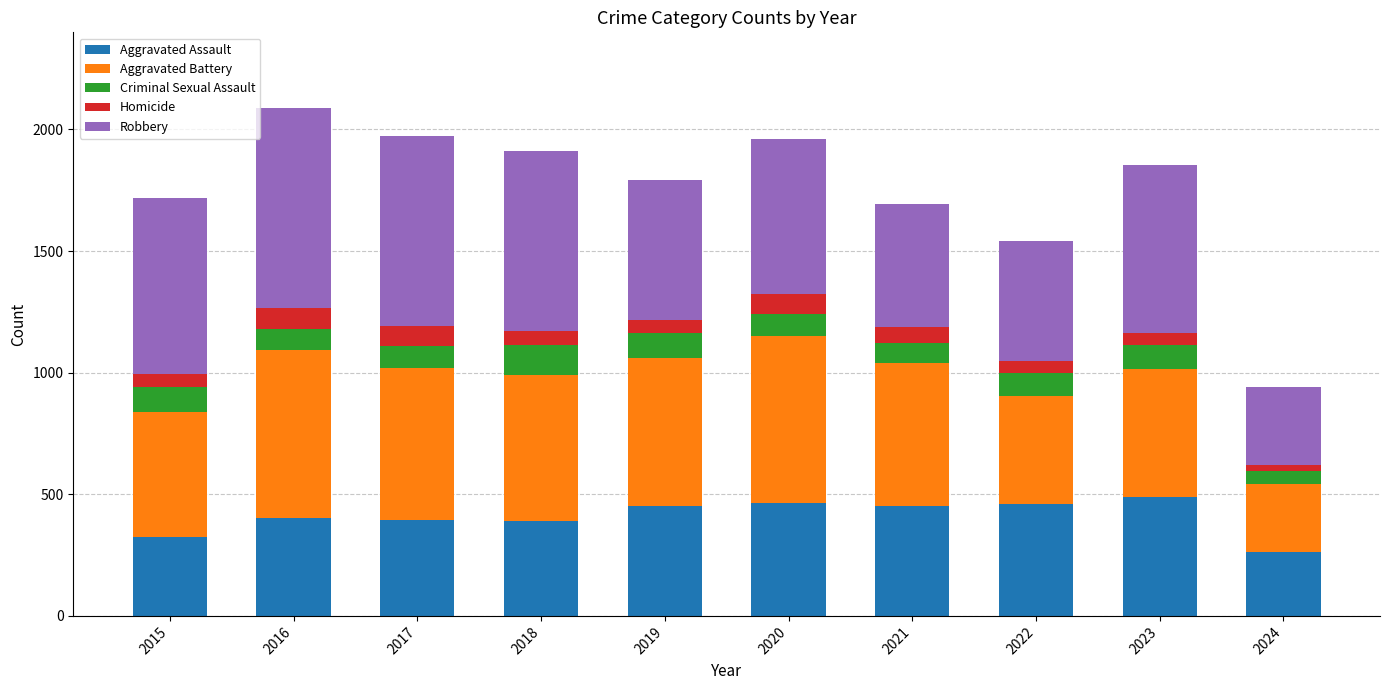

What is the total value across all series at 2022?

1541